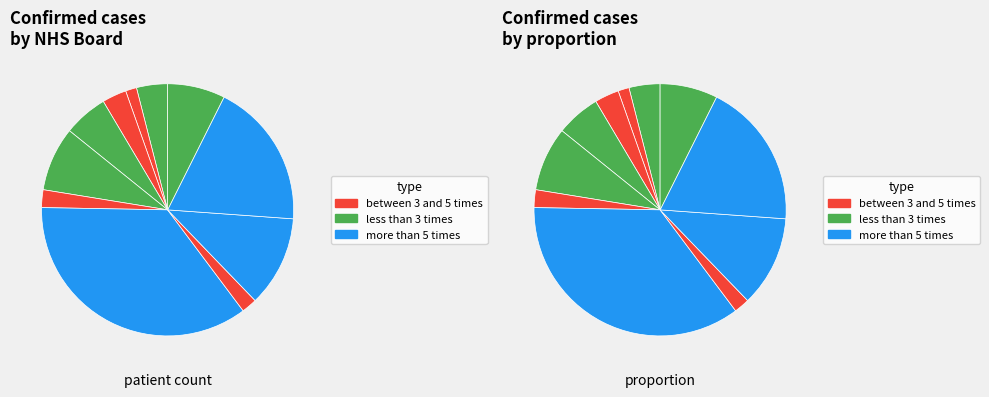

To the nearest percent, what is the average slice percentage?

9%